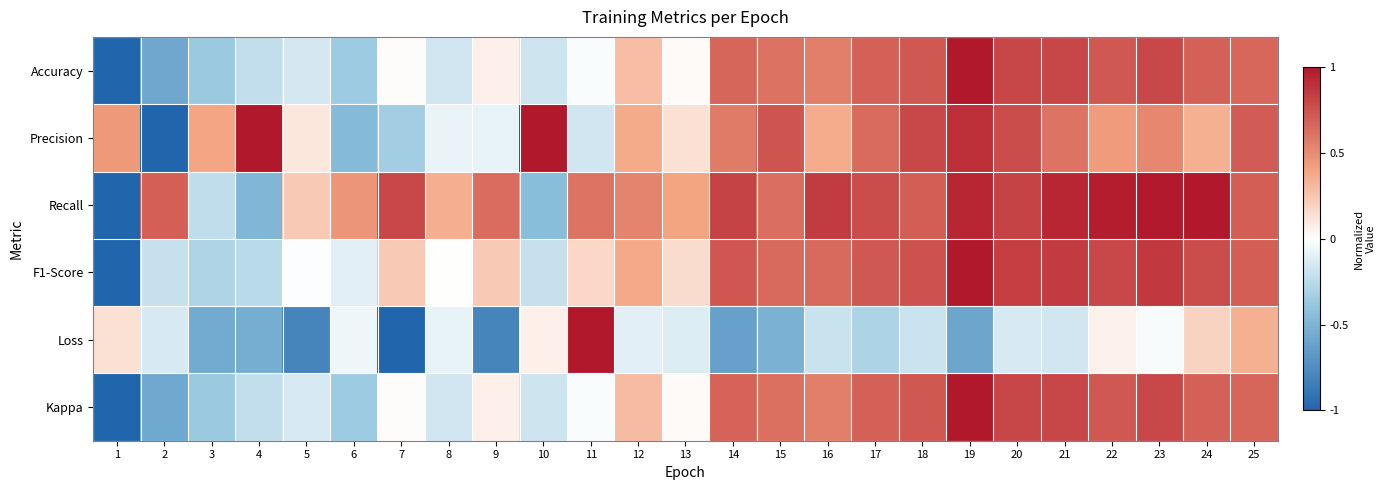

Reading right to left, what are all the values shown in this chart?

Accuracy: 25=0.7	24=0.7	23=0.8	22=0.7	21=0.8	20=0.8	19=1.0	18=0.7	17=0.7	16=0.6	15=0.6	14=0.7	13=0.0	12=0.3	11=-0.0	10=-0.2	9=0.1	8=-0.2	7=0.0	6=-0.4	5=-0.1	4=-0.2	3=-0.4	2=-0.6	1=-1.0
Precision: 25=0.7	24=0.3	23=0.5	22=0.4	21=0.6	20=0.8	19=0.9	18=0.8	17=0.6	16=0.4	15=0.7	14=0.6	13=0.1	12=0.4	11=-0.2	10=1.0	9=-0.1	8=-0.1	7=-0.3	6=-0.5	5=0.1	4=1.0	3=0.4	2=-1.0	1=0.5
Recall: 25=0.7	24=1.0	23=1.0	22=1.0	21=0.9	20=0.8	19=0.9	18=0.7	17=0.8	16=0.9	15=0.6	14=0.8	13=0.4	12=0.5	11=0.6	10=-0.4	9=0.6	8=0.4	7=0.8	6=0.5	5=0.2	4=-0.5	3=-0.2	2=0.7	1=-1.0
F1-Score: 25=0.7	24=0.8	23=0.9	22=0.8	21=0.8	20=0.8	19=1.0	18=0.7	17=0.7	16=0.7	15=0.6	14=0.7	13=0.2	12=0.4	11=0.2	10=-0.2	9=0.2	8=0.0	7=0.2	6=-0.1	5=-0.0	4=-0.3	3=-0.3	2=-0.2	1=-1.0
Loss: 25=0.3	24=0.2	23=-0.0	22=0.1	21=-0.2	20=-0.1	19=-0.6	18=-0.2	17=-0.3	16=-0.2	15=-0.5	14=-0.6	13=-0.1	12=-0.1	11=1.0	10=0.1	9=-0.8	8=-0.1	7=-1.0	6=-0.1	5=-0.8	4=-0.5	3=-0.6	2=-0.1	1=0.1
Kappa: 25=0.7	24=0.7	23=0.8	22=0.7	21=0.8	20=0.8	19=1.0	18=0.7	17=0.7	16=0.6	15=0.6	14=0.7	13=0.0	12=0.3	11=-0.0	10=-0.2	9=0.1	8=-0.2	7=0.0	6=-0.4	5=-0.1	4=-0.2	3=-0.4	2=-0.6	1=-1.0